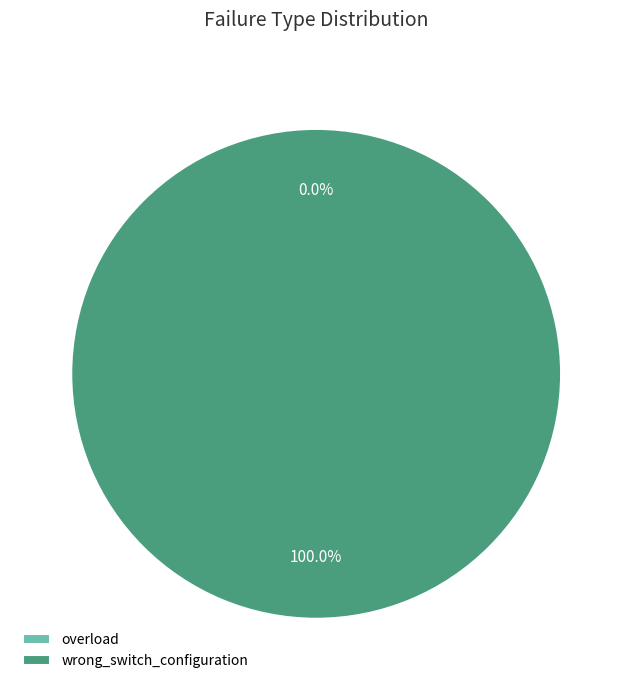

Which category has the biggest portion of the pie?

wrong_switch_configuration